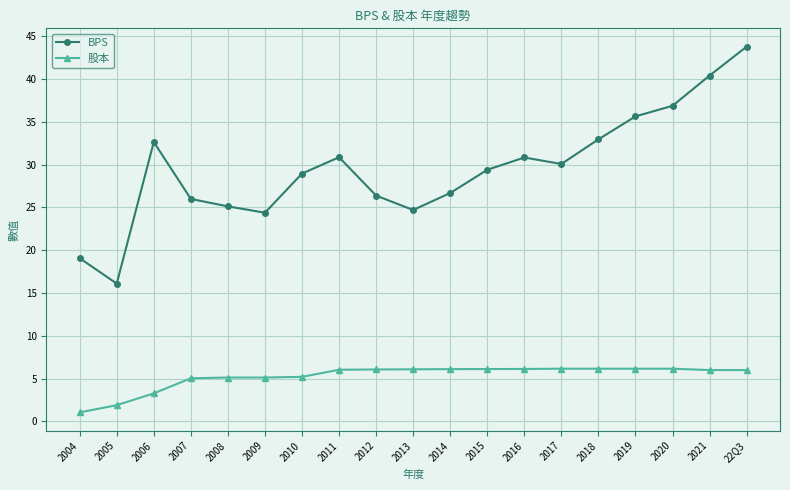

At which category is the sum across all series the highest?

22Q3